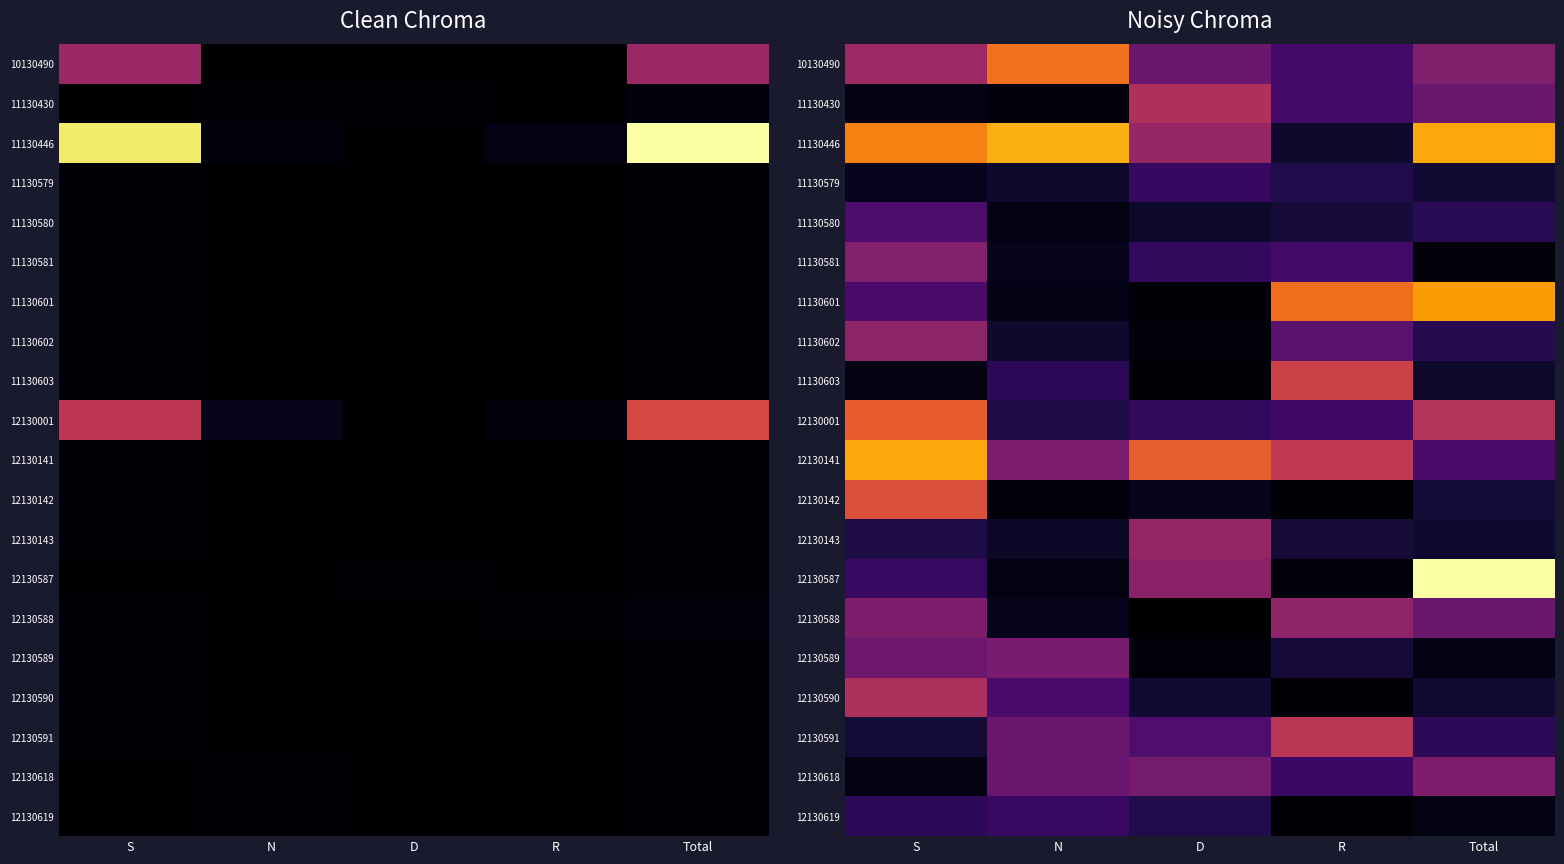

At which category does the chart reach its minimum across all series?

D